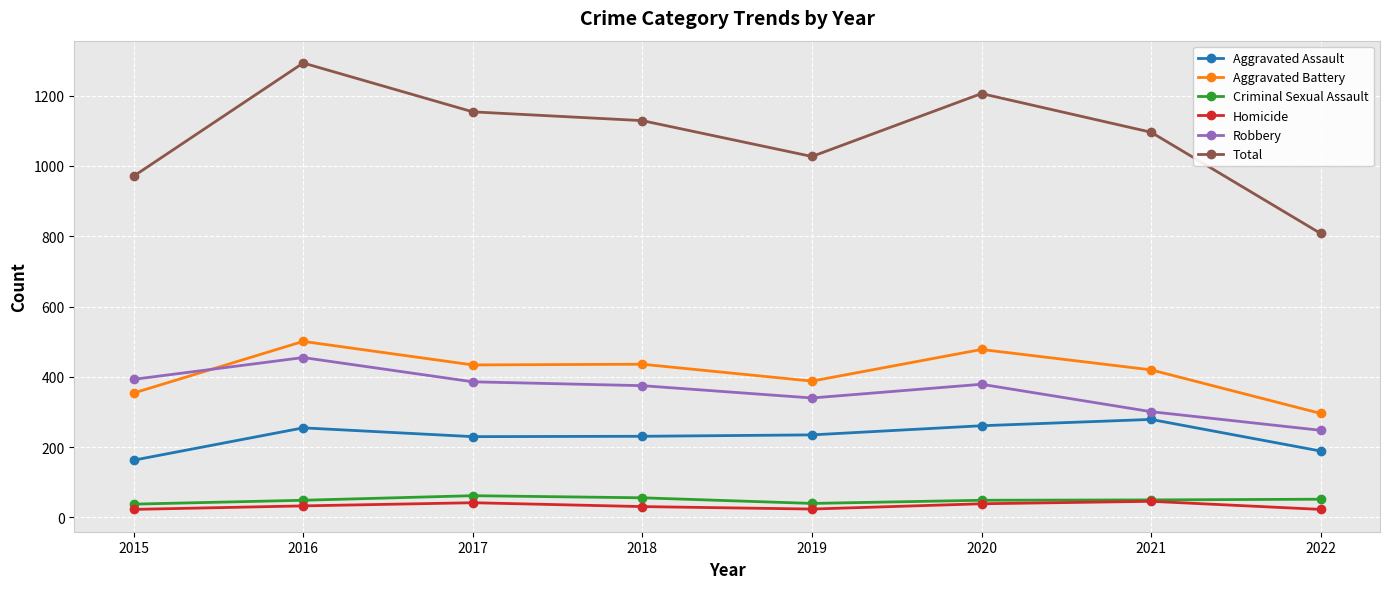

What is the average value of the Homicide series?

33